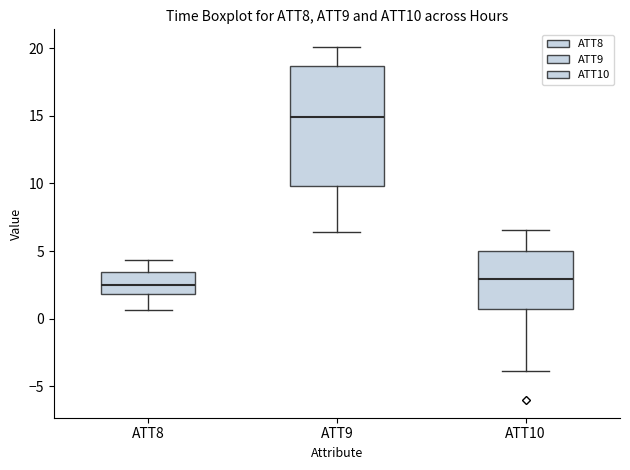

Which box is the tallest, from its lower edge to its upper edge?

ATT9